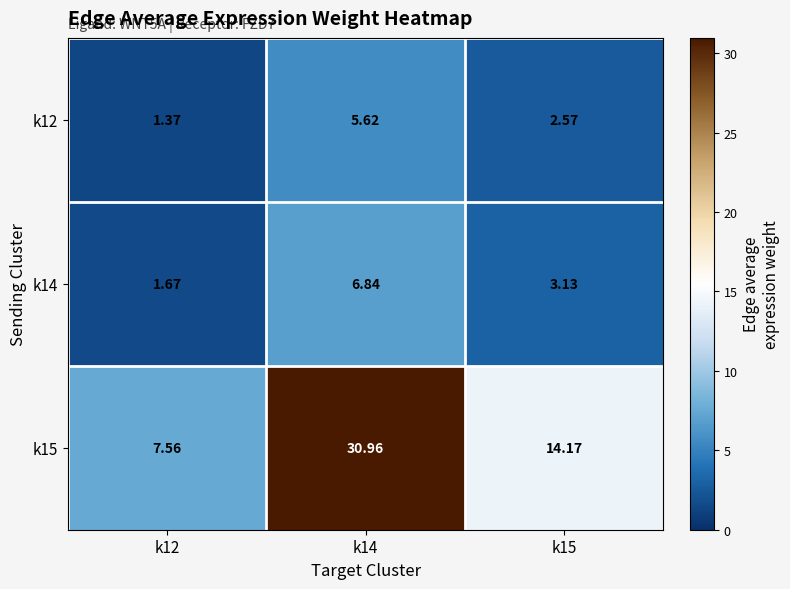

Is the value of k15 at k15 greater than the value of k14 at k12?

Yes